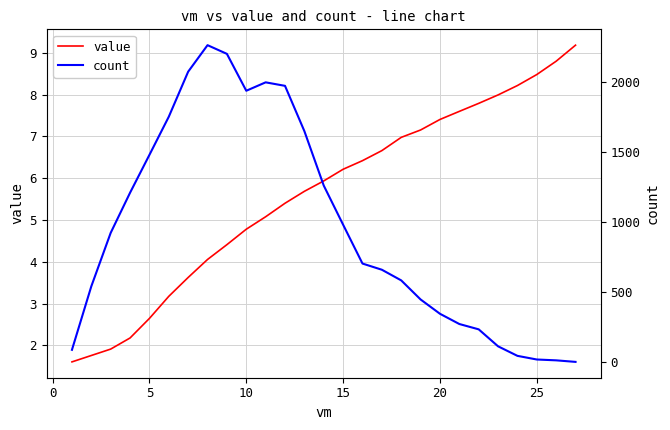

Rank the series by their average value, from highest to lowest.

count, value